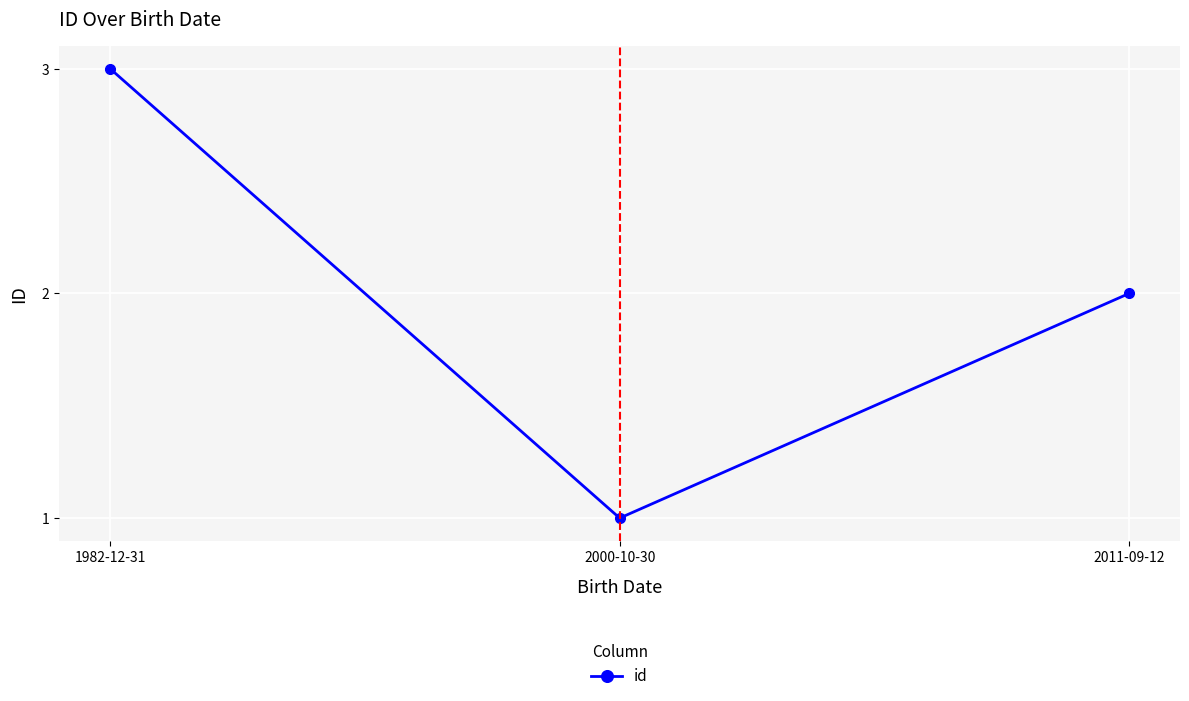

Approximately how many times larger is the value at 2011-09-12 compared to 2000-10-30?

2.0